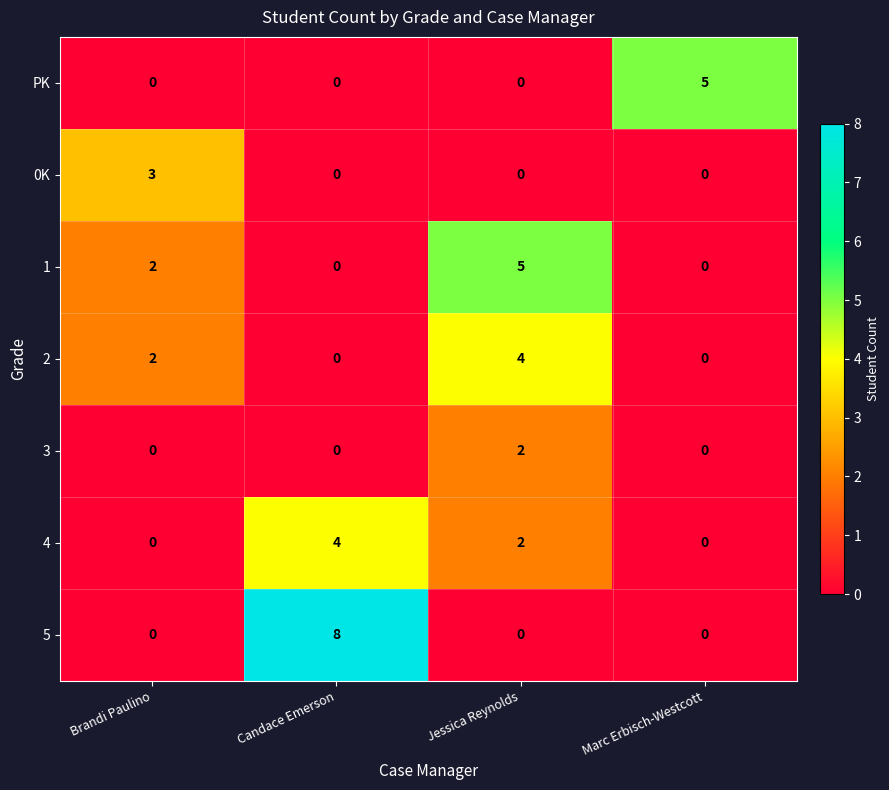

Which category has the highest value in the 5 series?

Candace Emerson